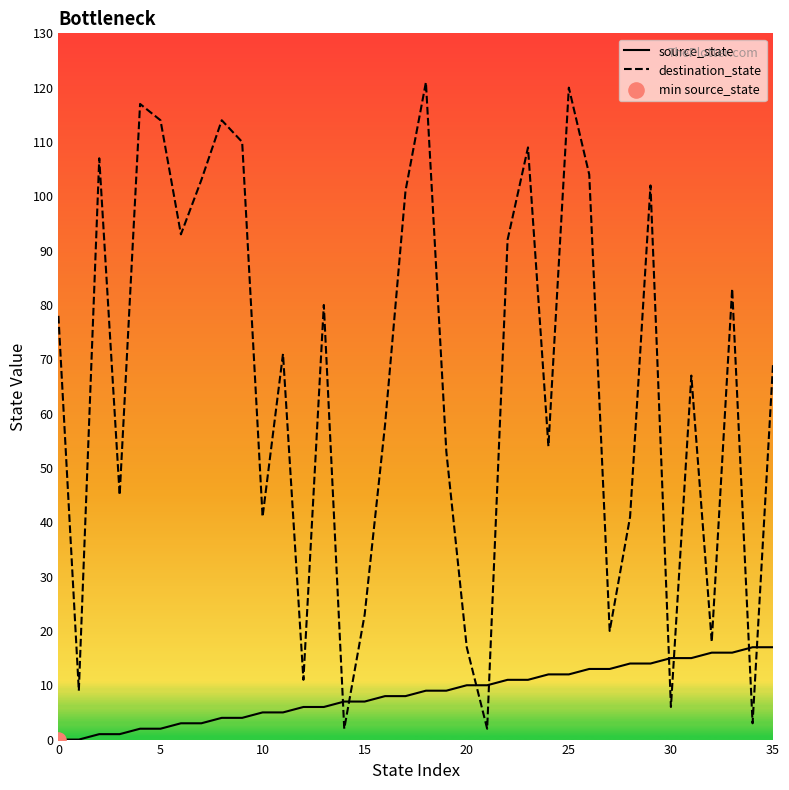

Which series reaches the maximum Y coordinate?

destination_state